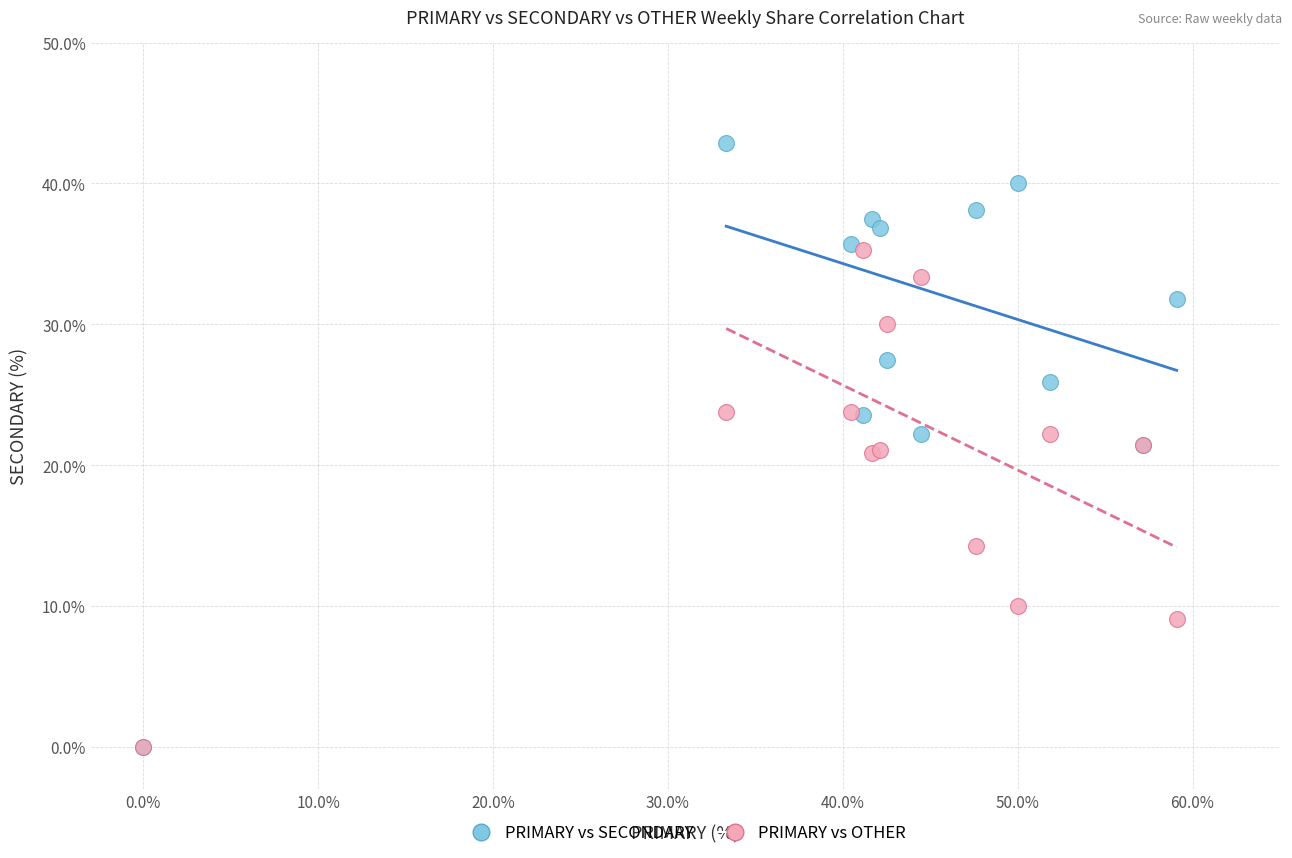

Which series has the largest Y range (max minus min)?

PRIMARY vs SECONDARY